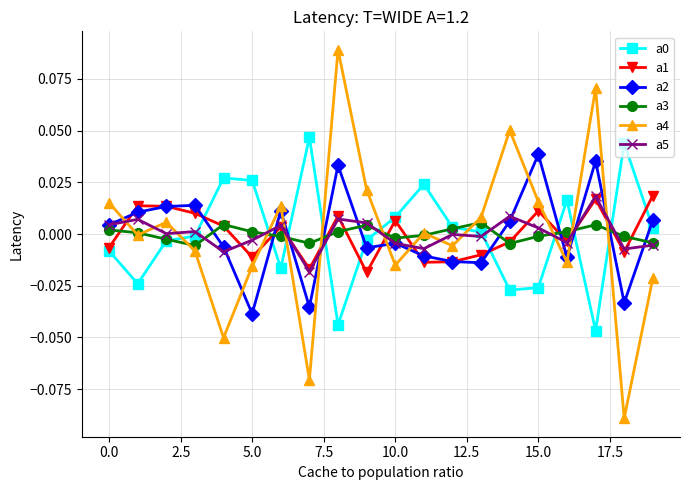

Which series has the widest spread of values?

a4